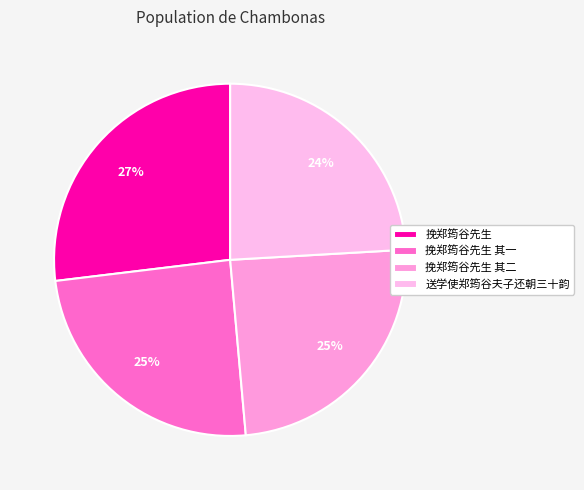

Is it true that 挽郑筠谷先生 其一 is 25% of the pie?

True